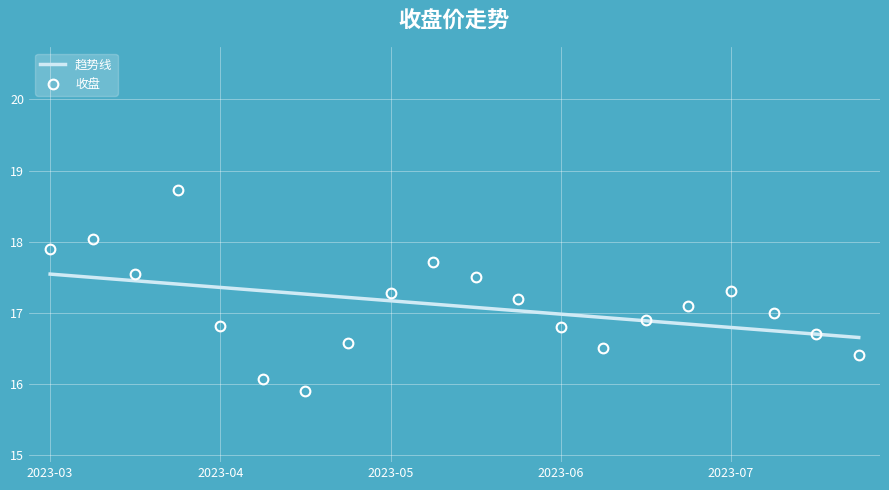

Count the number of categories in the chart.

20